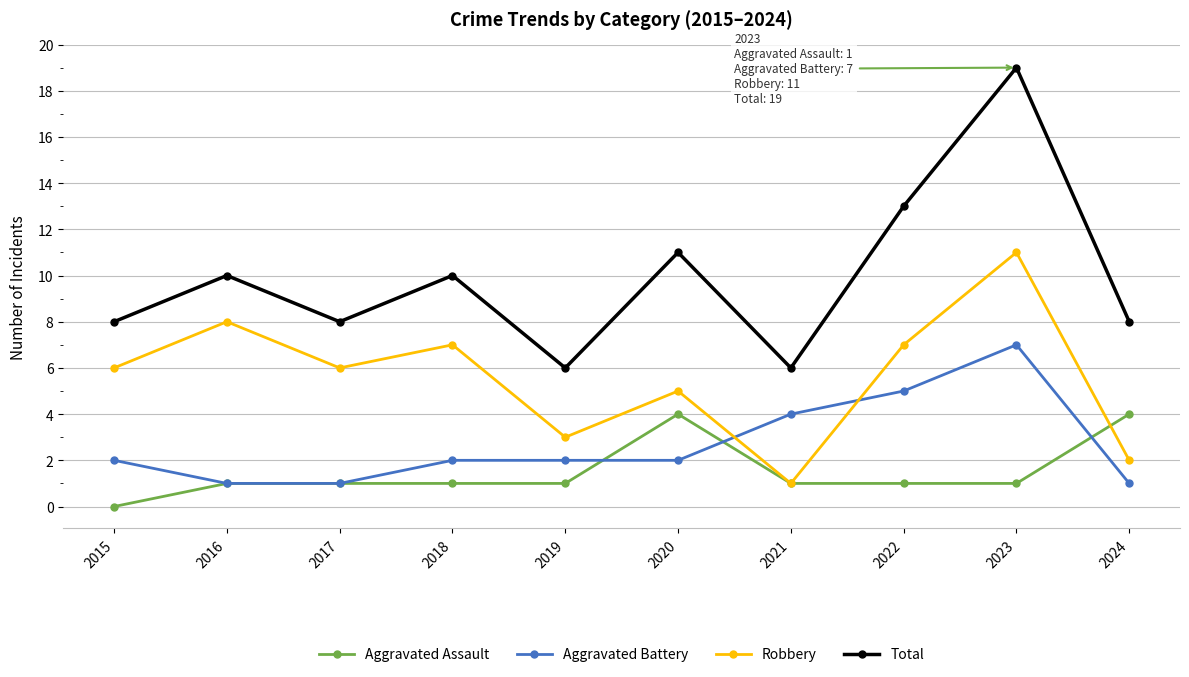

List the series in order of their peak value, highest first.

Total, Robbery, Aggravated Battery, Aggravated Assault